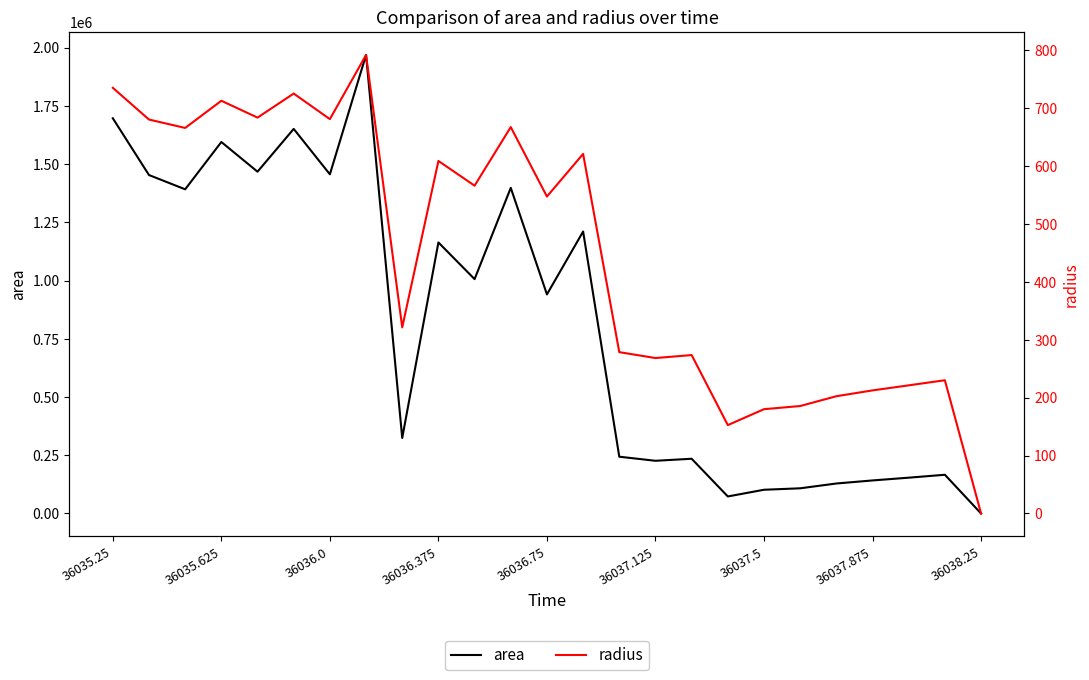

Is the value of area at 36036.75 greater than the value of radius at 15?

Yes